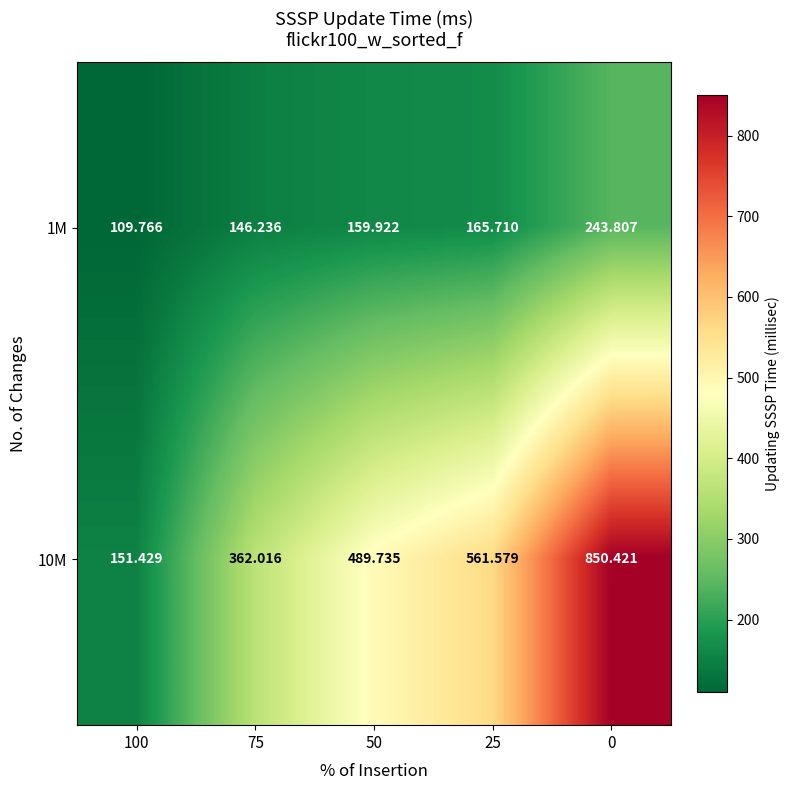

Is the value of 10M at 50 greater than the value of 1M at 75?

Yes